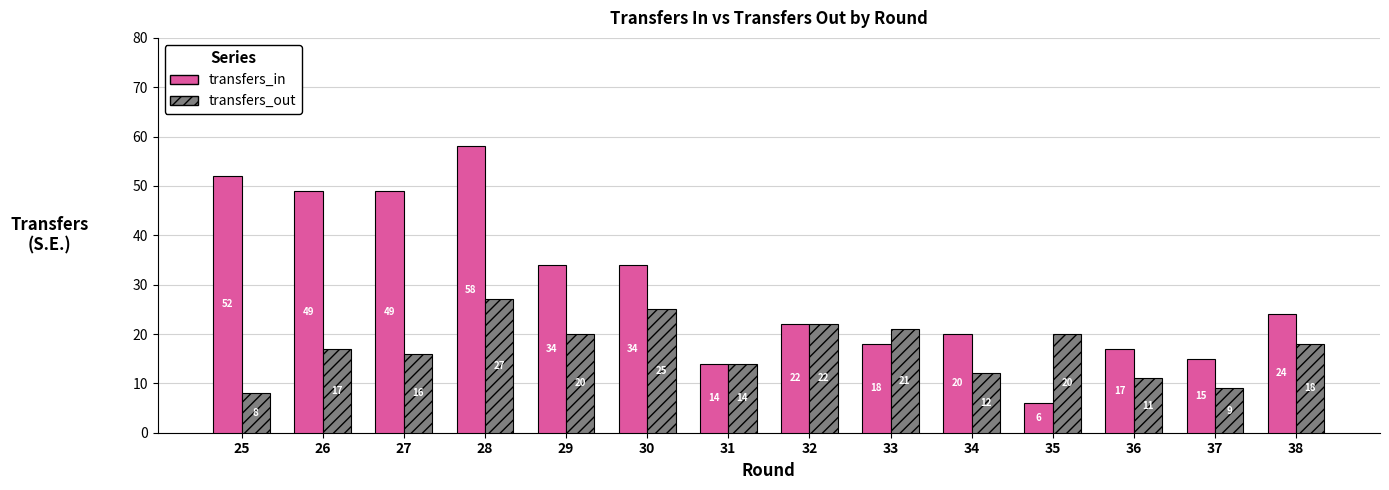

Which series has the widest spread of values?

transfers_in